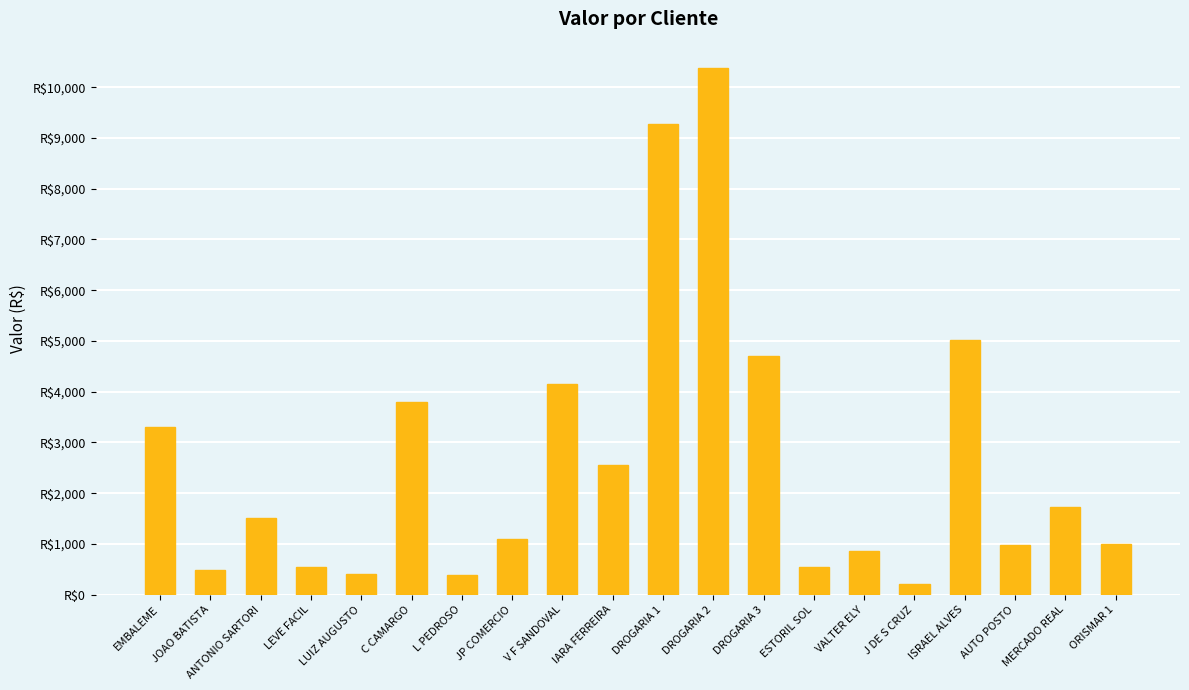

The value at DROGARIA 2 is 10379.6. True or false?

True